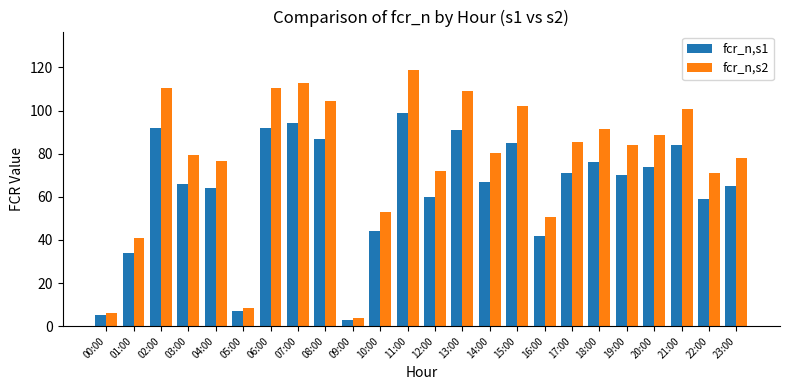

Reading right to left, transcribe all the data shown in this chart.

fcr_n,s1: 23:00=65.0	22:00=59.0	21:00=84.0	20:00=74.0	19:00=70.0	18:00=76.0	17:00=71.0	16:00=42.0	15:00=85.0	14:00=67.0	13:00=91.0	12:00=60.0	11:00=99.0	10:00=44.0	09:00=3.0	08:00=87.0	07:00=94.0	06:00=92.0	05:00=7.0	04:00=64.0	03:00=66.0	02:00=92.0	01:00=34.0	00:00=5.0
fcr_n,s2: 23:00=78.0	22:00=70.8	21:00=100.8	20:00=88.8	19:00=84.0	18:00=91.2	17:00=85.2	16:00=50.4	15:00=102.0	14:00=80.4	13:00=109.2	12:00=72.0	11:00=118.8	10:00=52.8	09:00=3.6	08:00=104.4	07:00=112.8	06:00=110.4	05:00=8.4	04:00=76.8	03:00=79.2	02:00=110.4	01:00=40.8	00:00=6.0